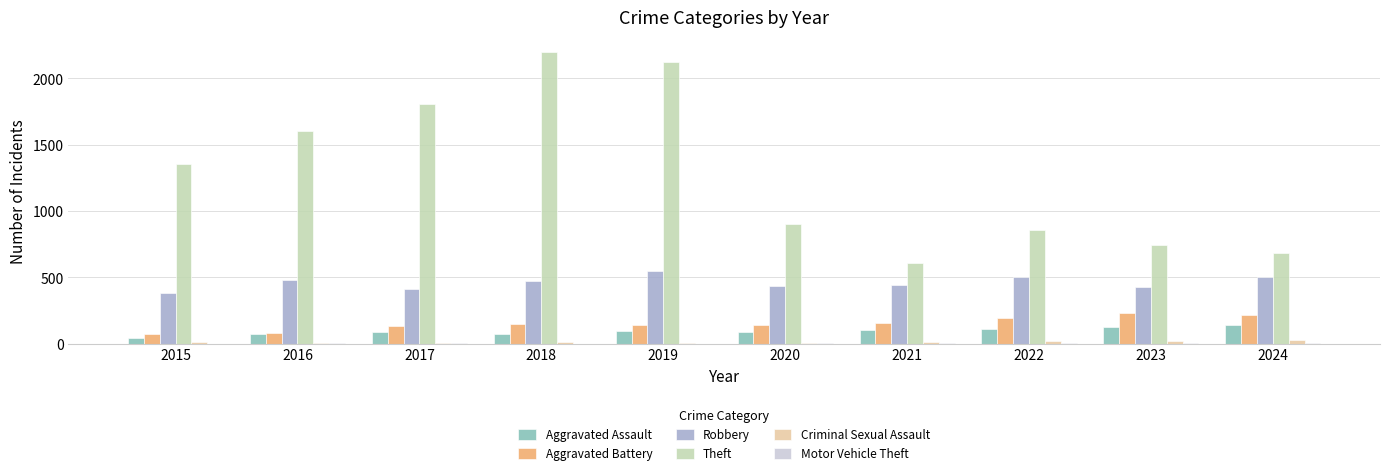

What is the highest value of the Aggravated Battery series?

234